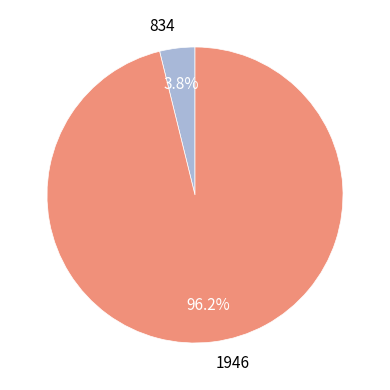

What percentage is the 1946 slice, to the nearest percent?

96%